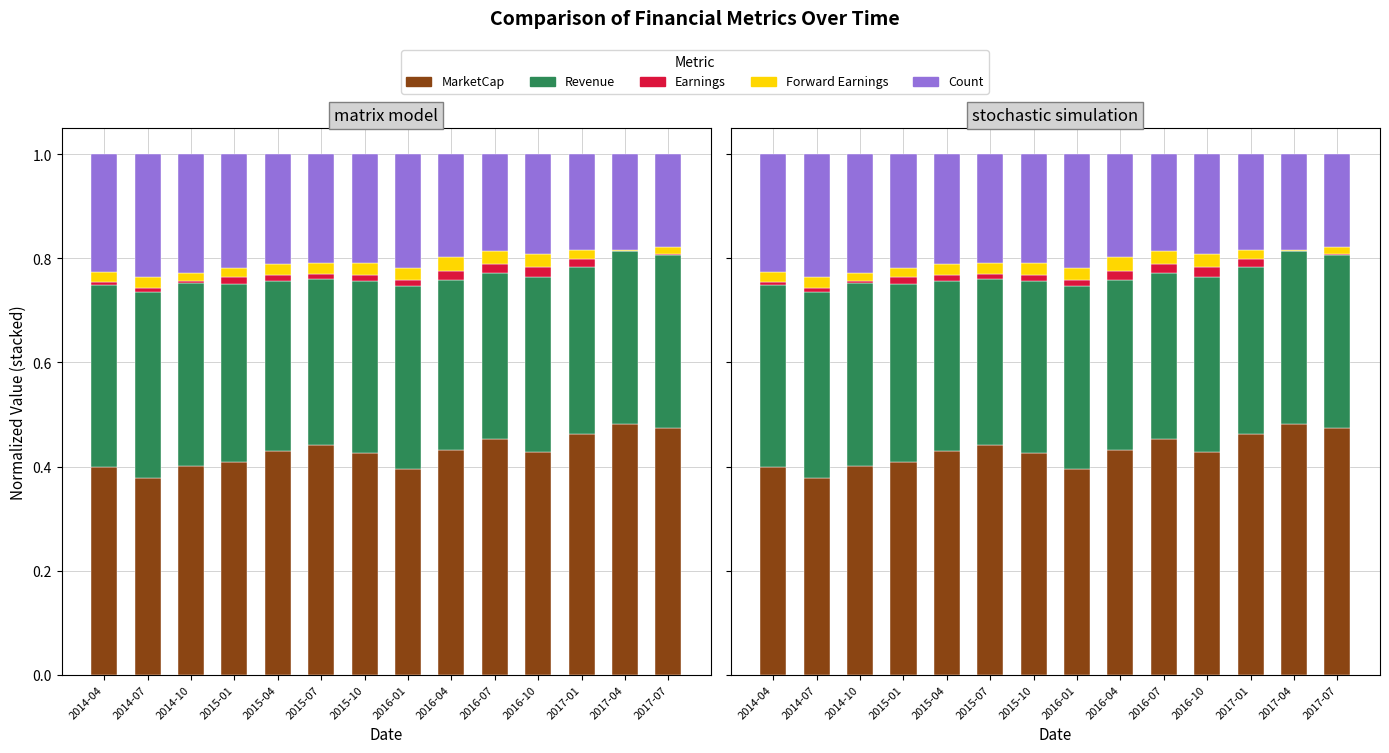

Is it true that Count equals 0.3 at 2016-07?

False